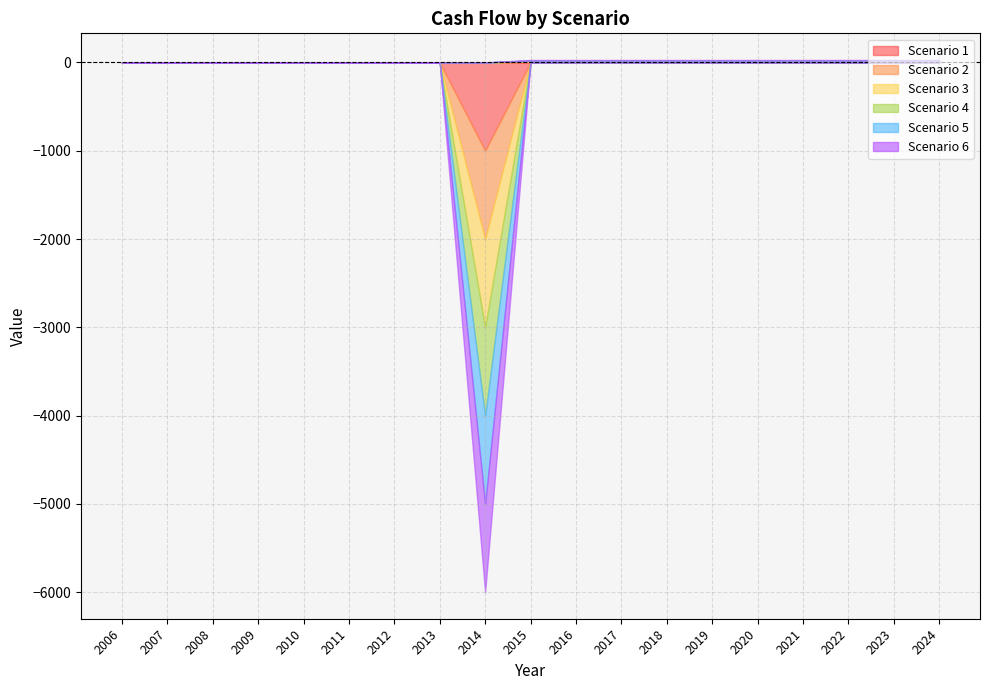

What is the greatest value displayed?

4.8